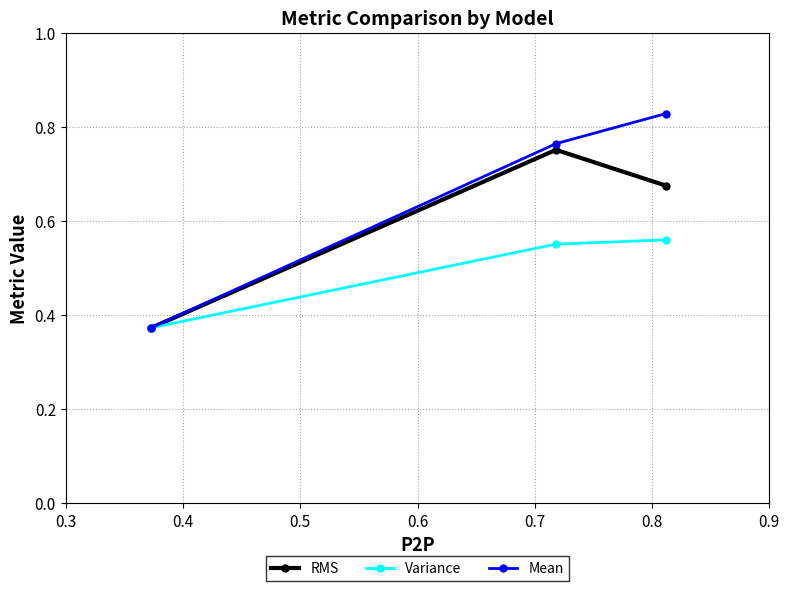

At how many categories does at least one series exceed 0?

3